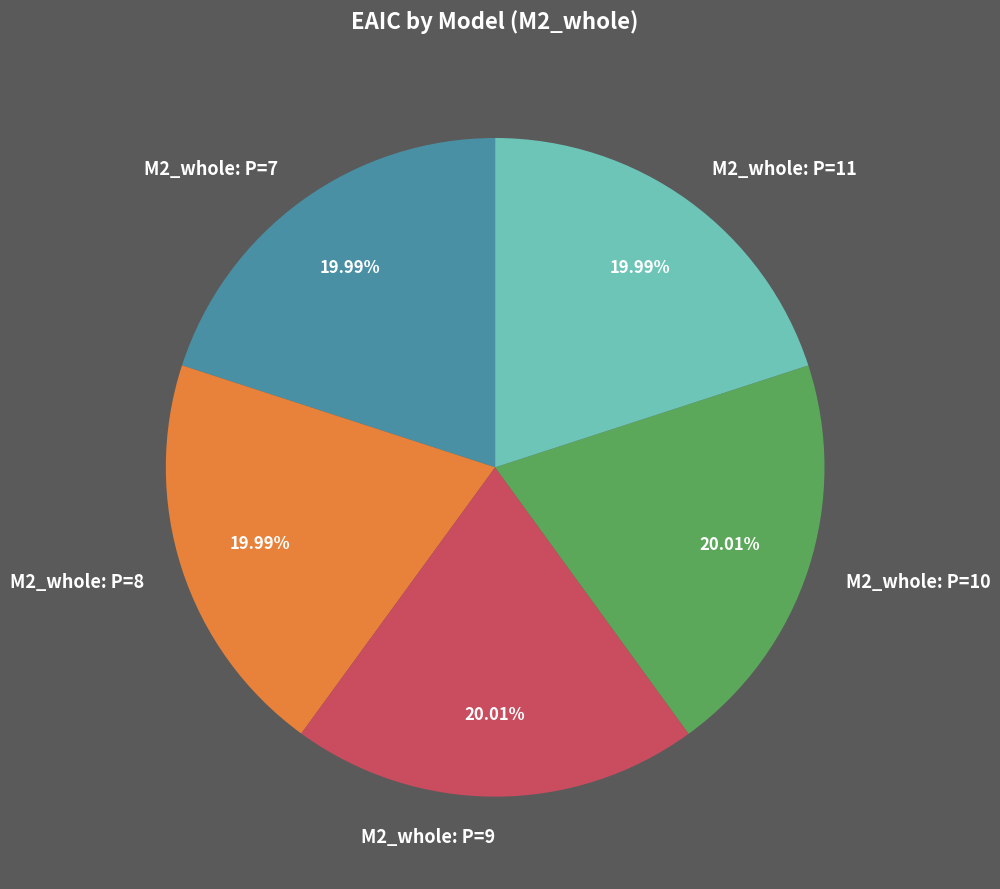

To the nearest percent, what portion does M2_whole: P=8 represent?

20%